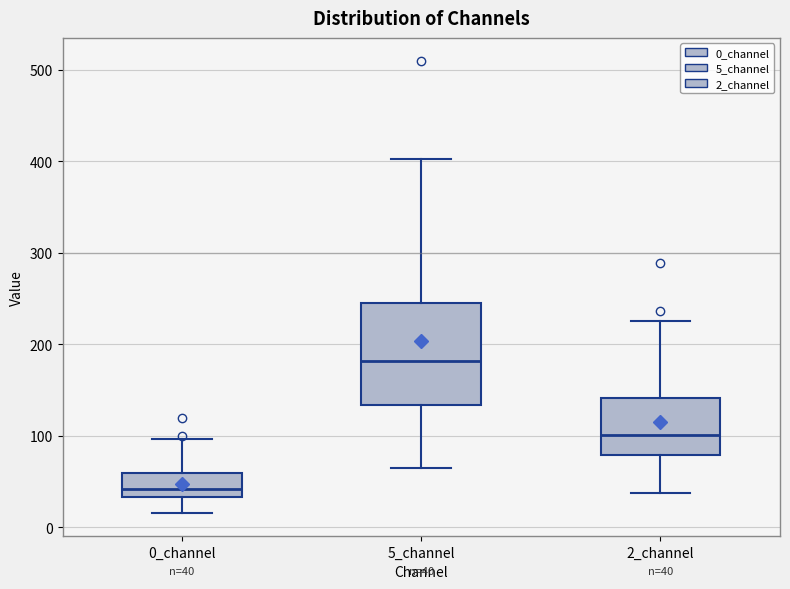

Which box has the highest median line?

5_channel